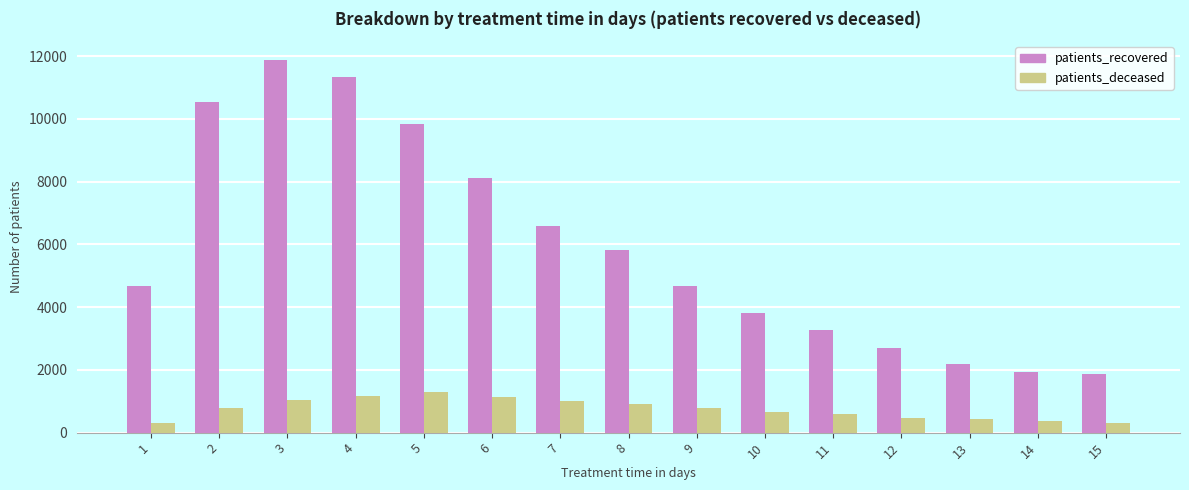

Which series has the largest range (max minus min)?

patients_recovered